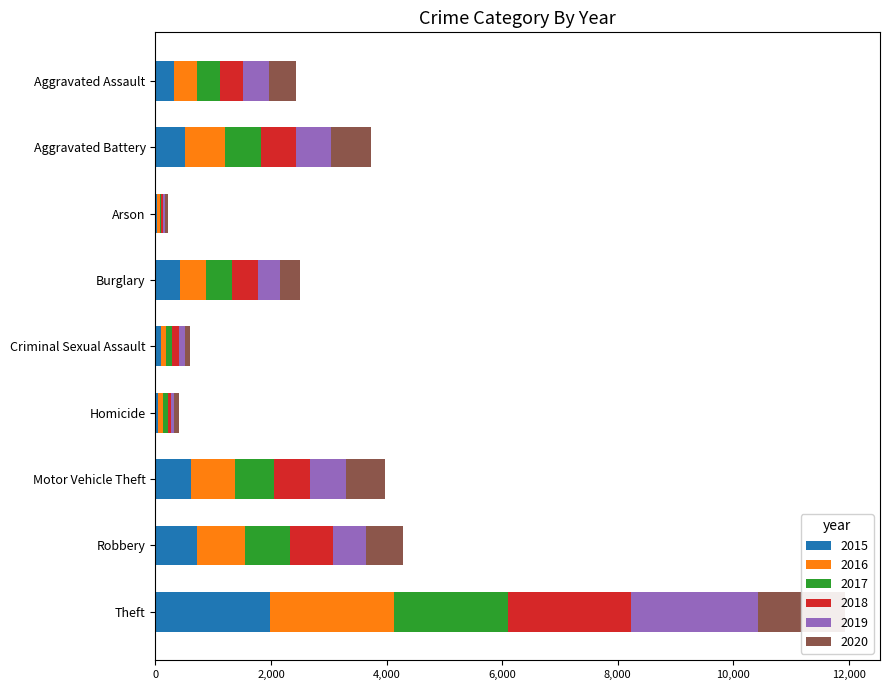

What is the total value across all series at Robbery?

4280